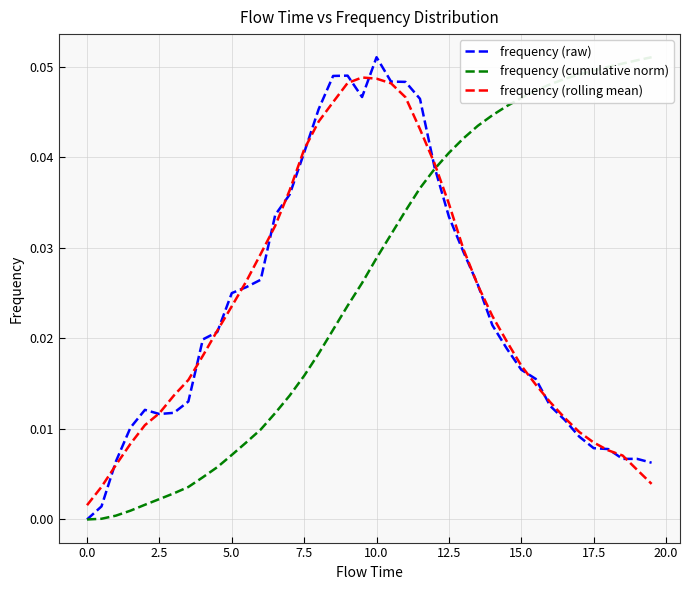

How many series are shown in this chart?

3